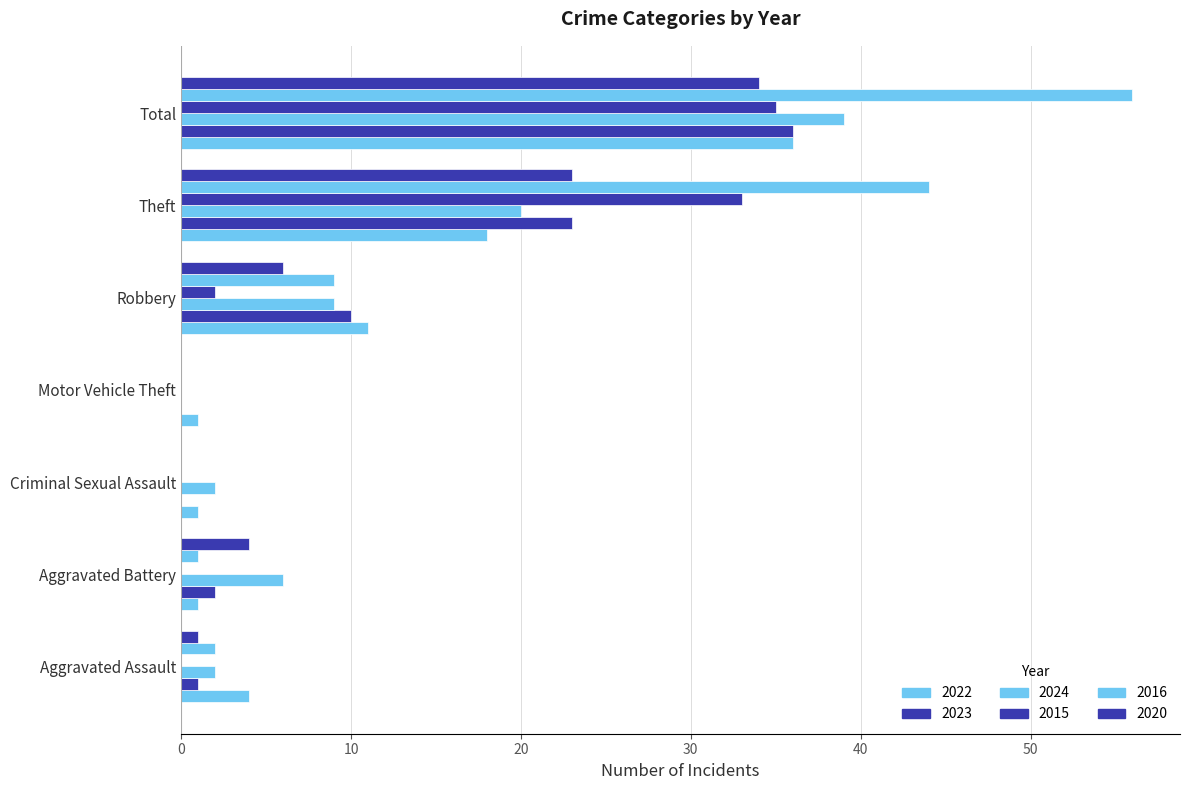

What is the sum of all 2016 values?

112